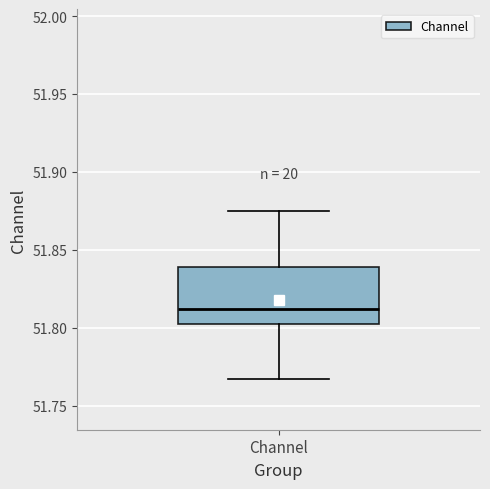

Read this box plot against the y-axis: the position of the median line, the range covered by the box, and the ends of both whiskers. The values are not printed on the chart, so give them approximately, as read against the axis.

median 51.810, box 51.800 to 51.840, whiskers 51.765 to 51.875